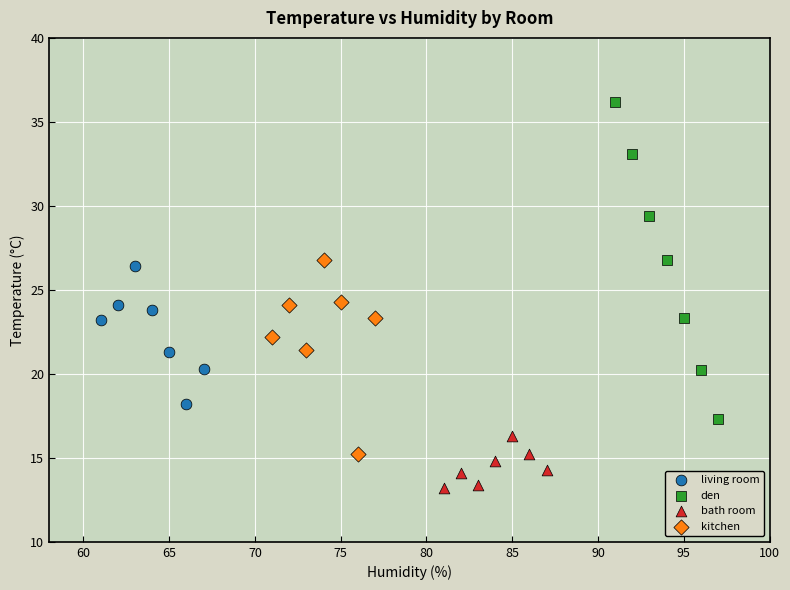

Which series has the largest Y range (max minus min)?

den